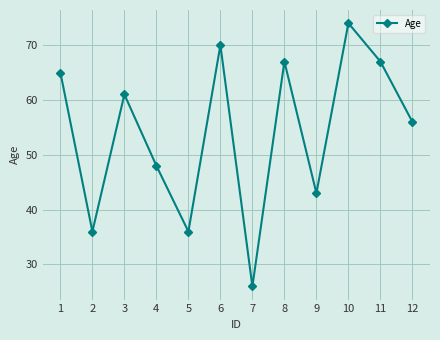

True or false: the data has more than 1 interior local peaks.

True